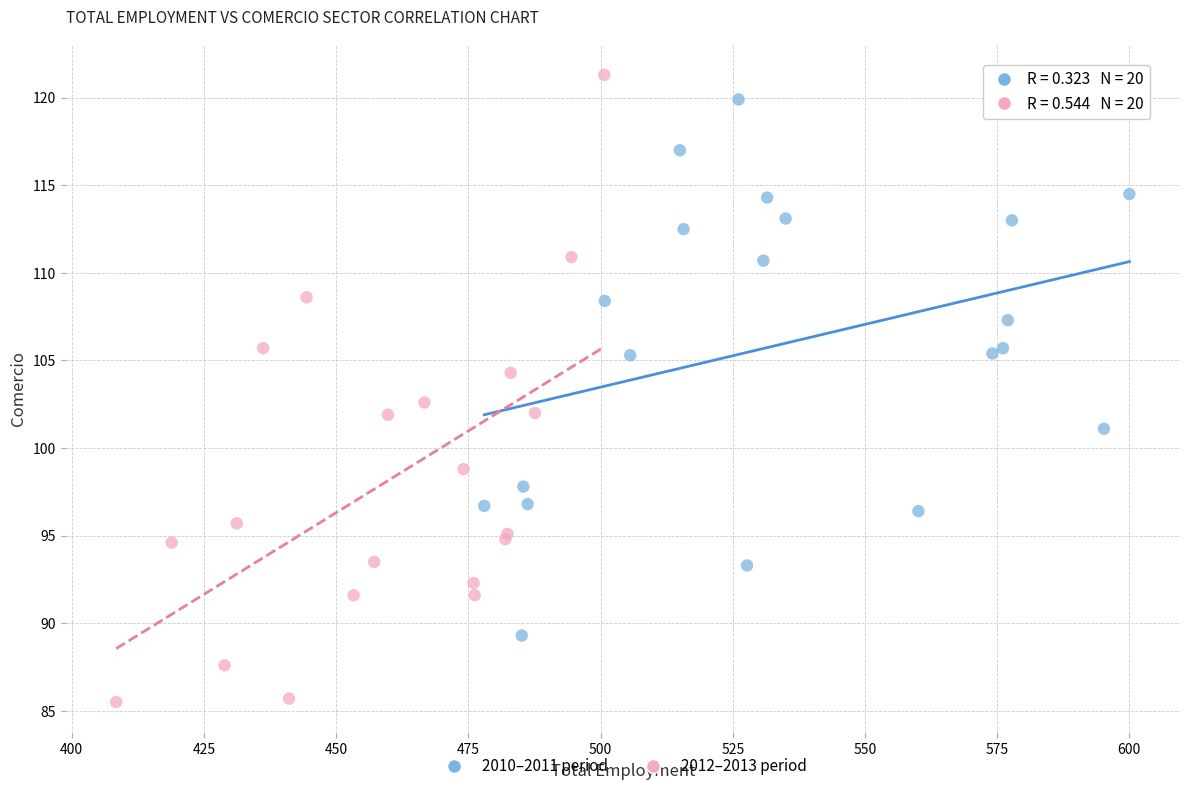

Which series contains the lowest Y value?

2012–2013 period